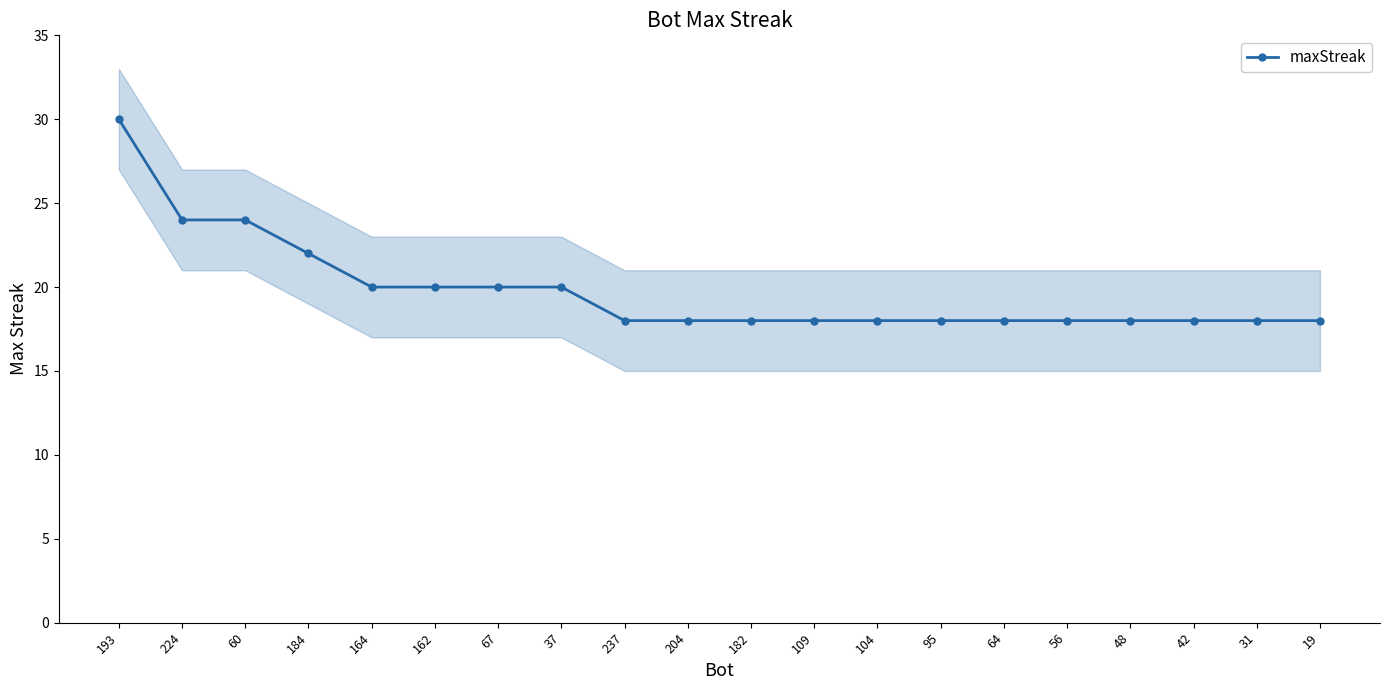

Which category has the lowest value across all series?

237